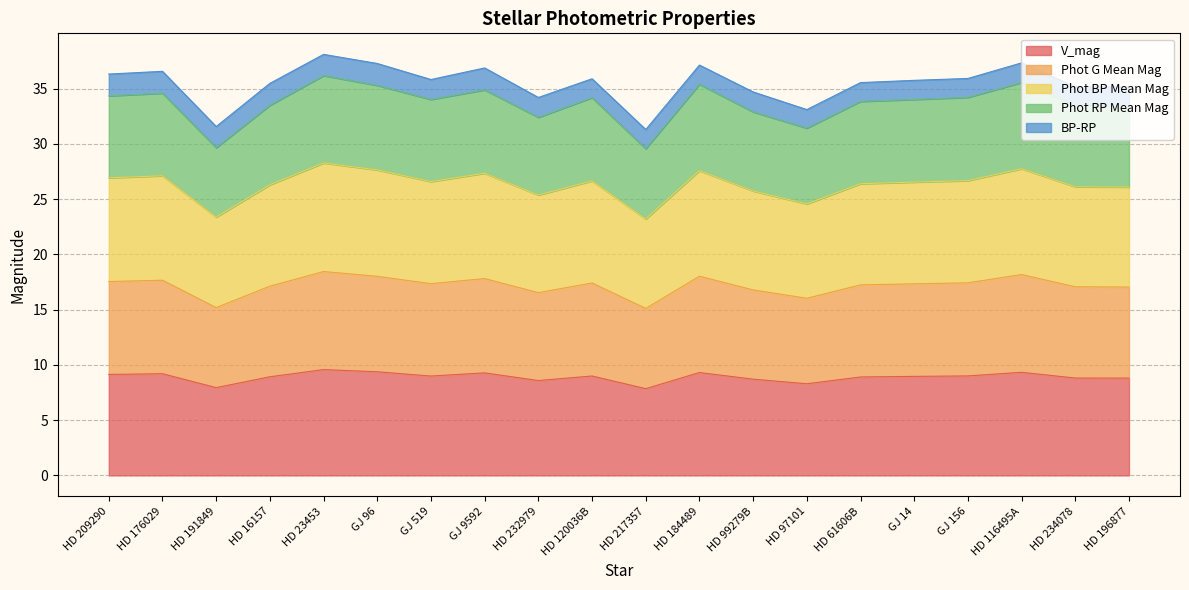

The value of V_mag at HD 209290 is 14.0. True or false?

False